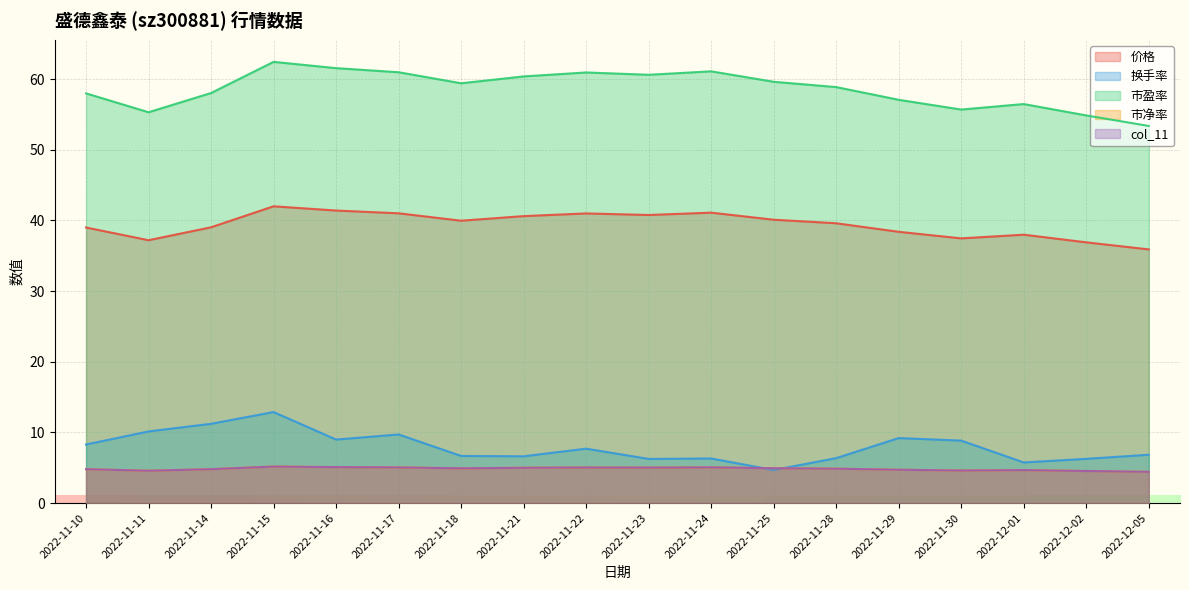

At which category does 市净率 reach its first local peak?

2022-11-15